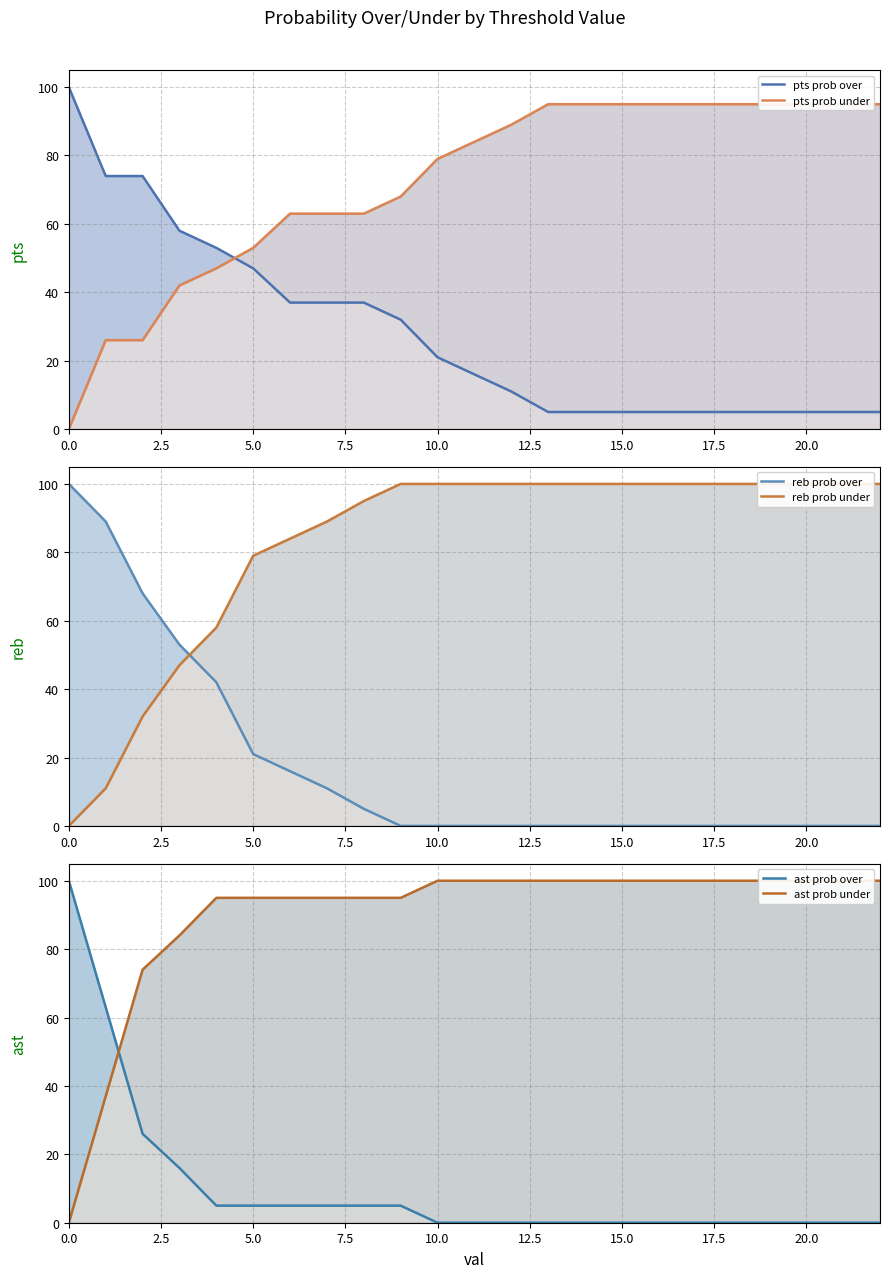

List the series in order of their peak value, lowest first.

pts prob under, pts prob over, reb prob over, reb prob under, ast prob over, ast prob under